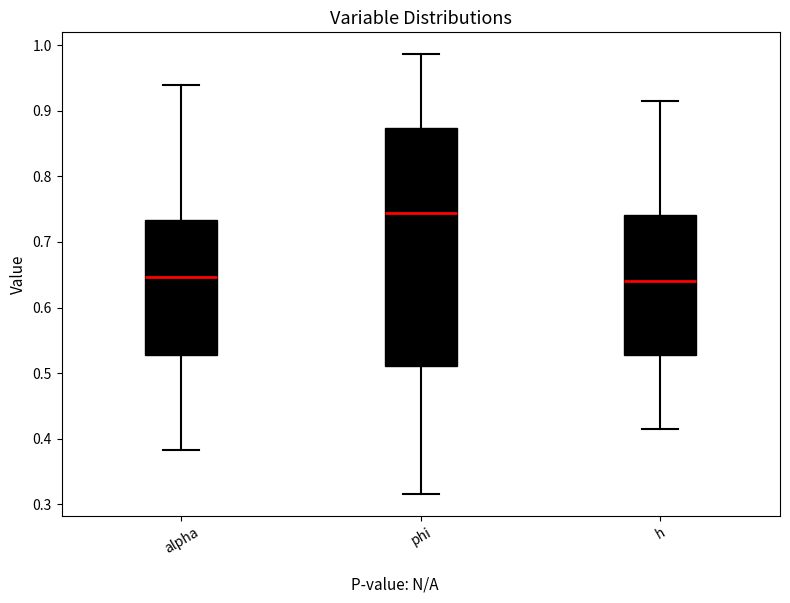

Which box has the highest median line?

phi